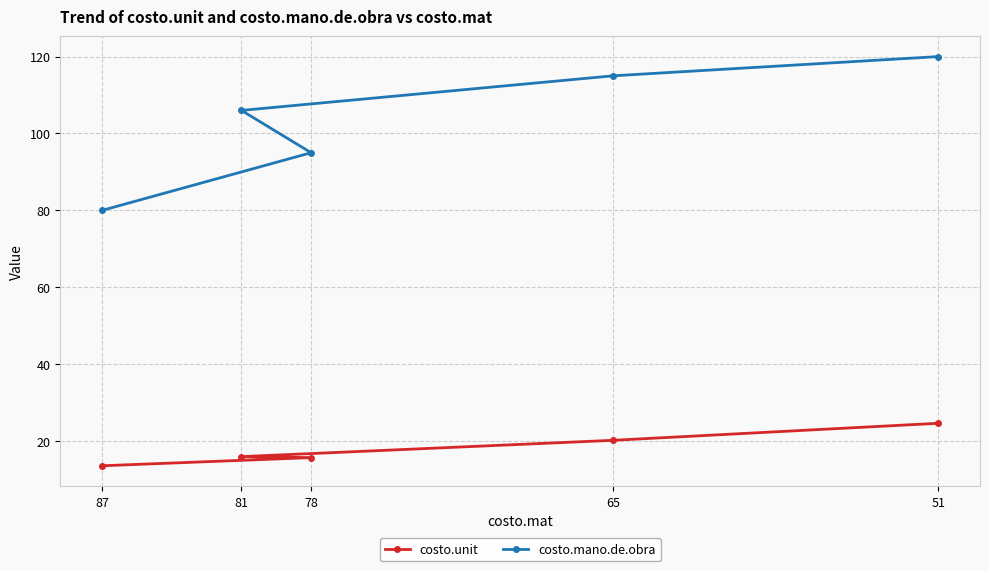

The value of costo.mano.de.obra at 81 is 106.0. True or false?

True